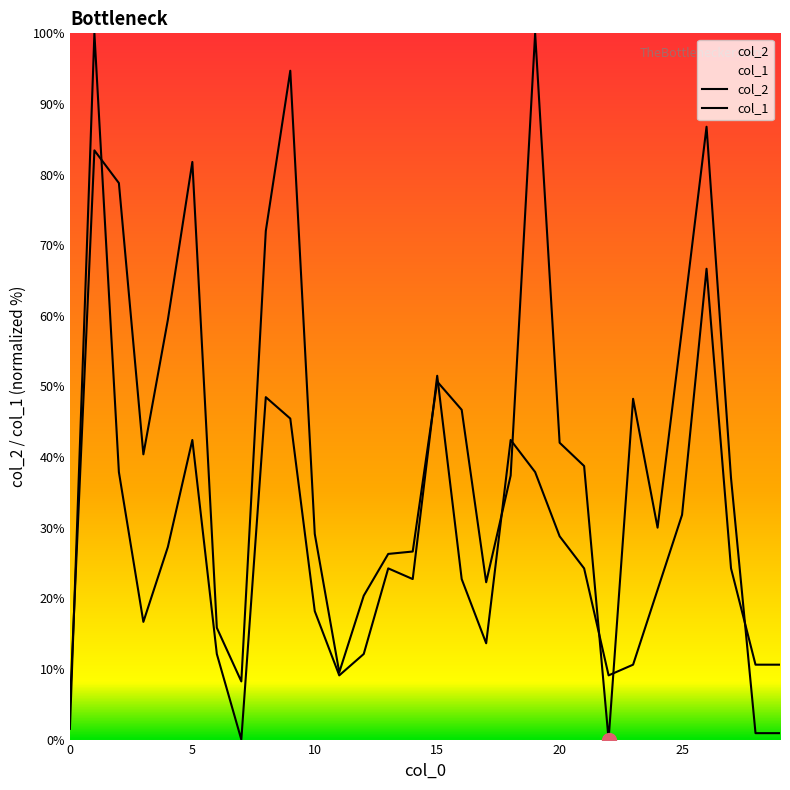

What is the average value of the col_1 series?

27.5